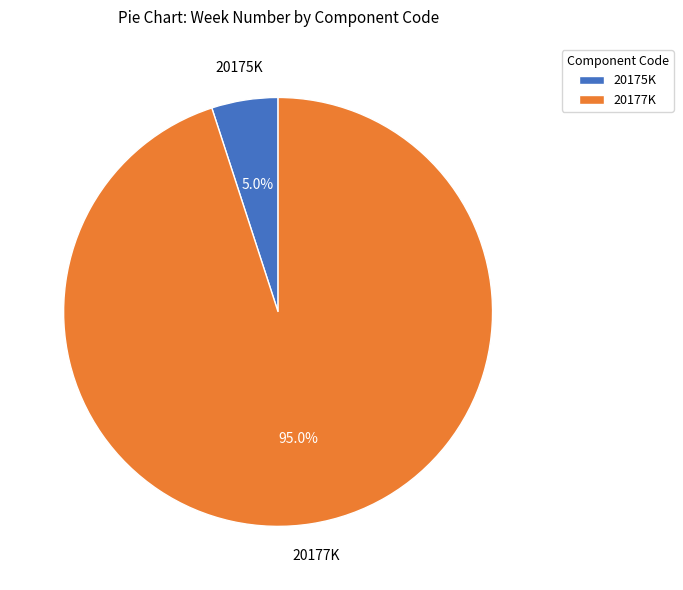

Which has a higher value, 20175K or 20177K?

20177K